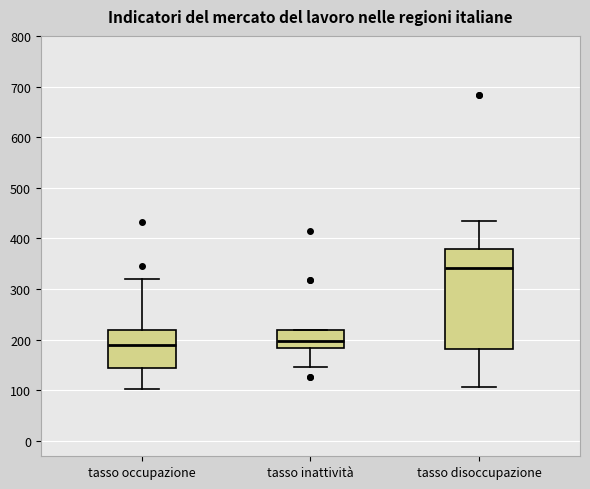

Which box's median line is the highest?

tasso disoccupazione